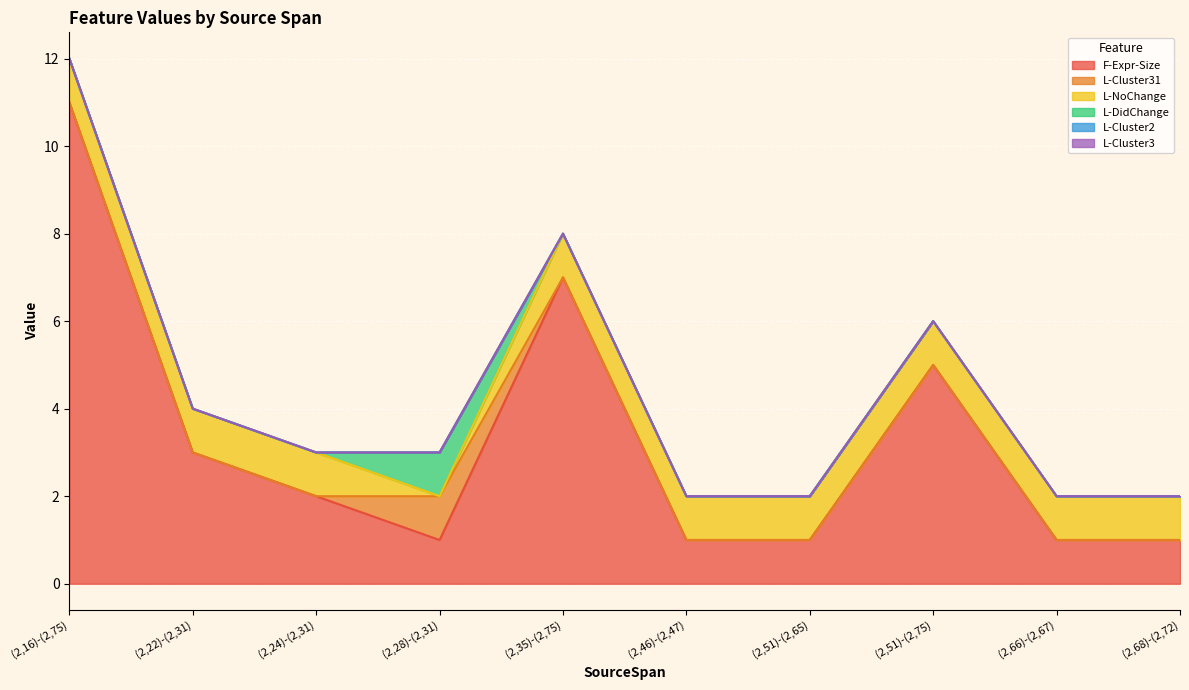

True or false: L-Cluster2 and L-Cluster31 intersect in this chart.

False